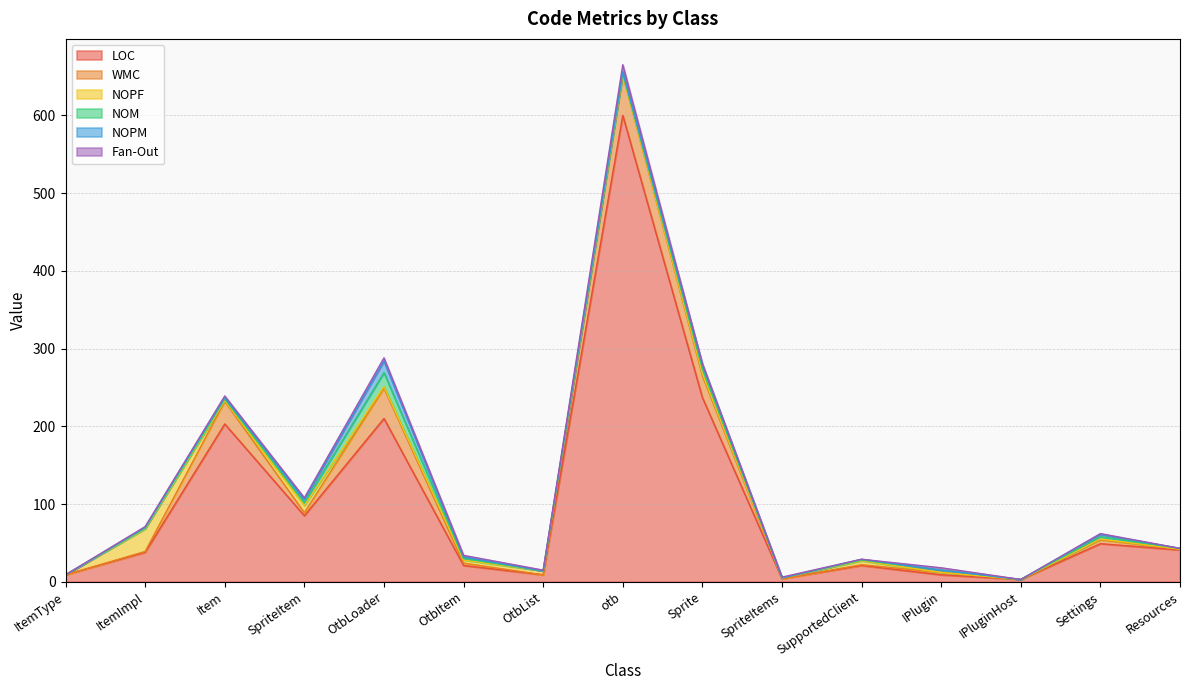

What value does the LOC series have at OtbLoader?

210